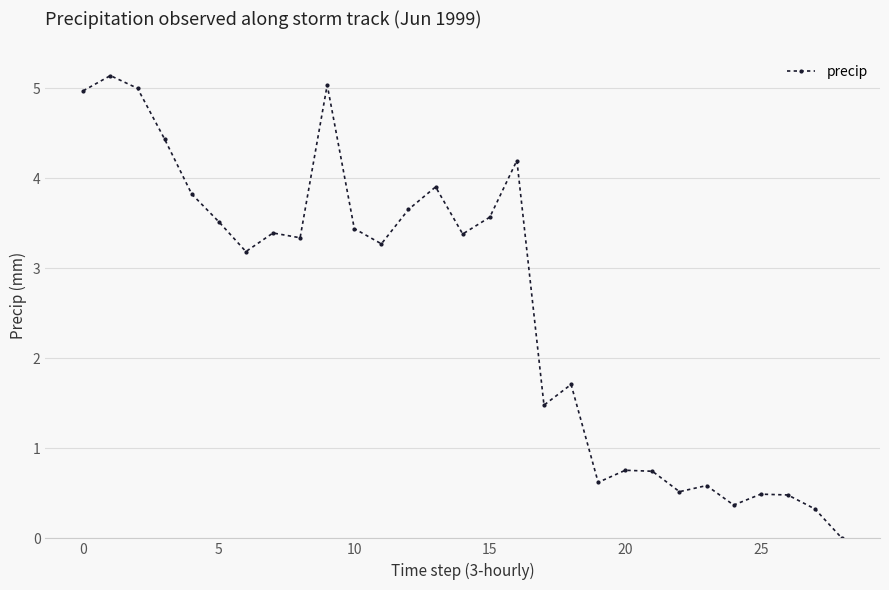

What is the average value?

2.6